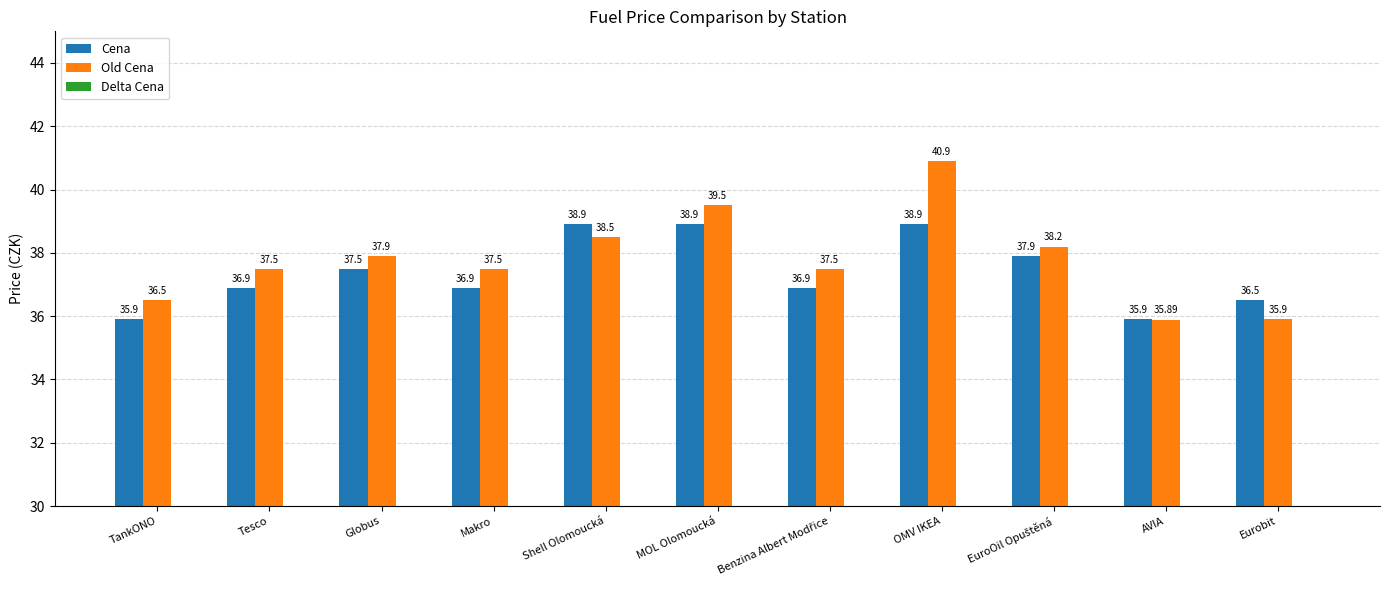

What is the total value across all series at MOL Olomoucká?

77.8